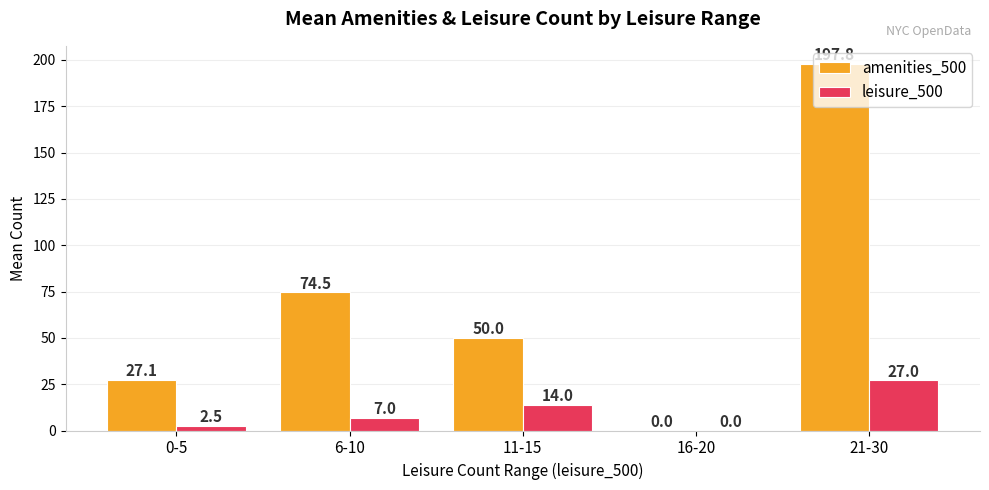

What is the maximum value shown in the chart?

197.8